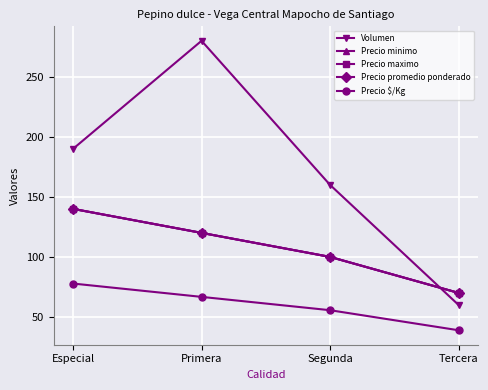

Reading left to right, list all the values displayed in this chart.

Volumen: Especial=190.0	Primera=280.0	Segunda=160.0	Tercera=60.0
Precio minimo: Especial=140.0	Primera=120.0	Segunda=100.0	Tercera=70.0
Precio maximo: Especial=140.0	Primera=120.0	Segunda=100.0	Tercera=70.0
Precio promedio ponderado: Especial=140.0	Primera=120.0	Segunda=100.0	Tercera=70.0
Precio $/Kg: Especial=77.8	Primera=66.7	Segunda=55.6	Tercera=38.9